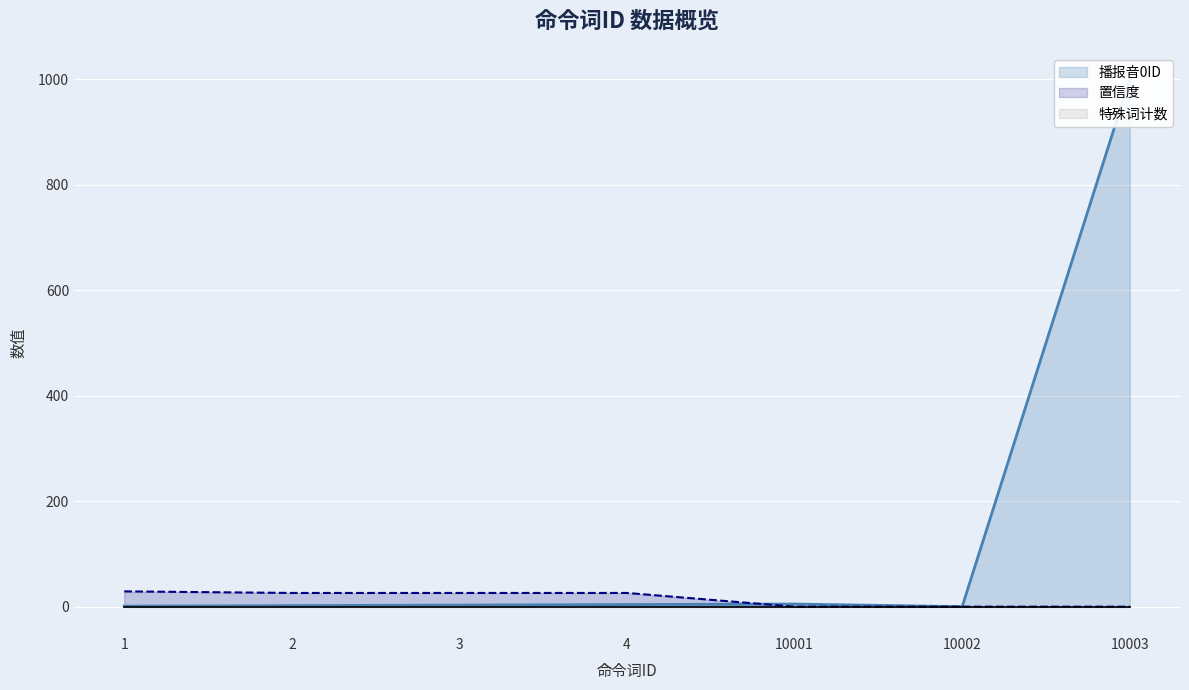

What is the average value of the 置信度 series?

15